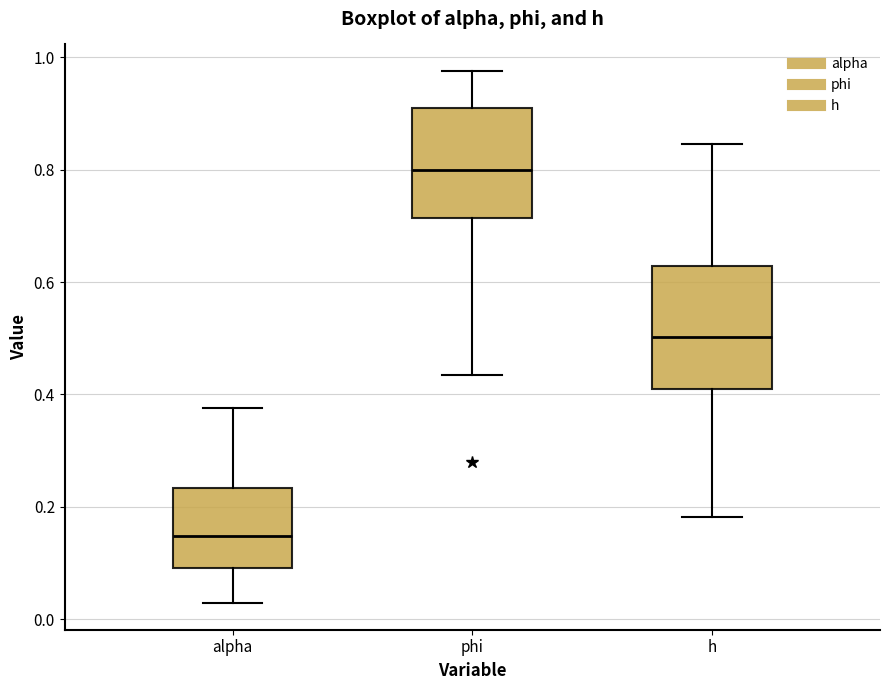

Comparing the boxes themselves (not the whiskers), which one is the tallest?

h